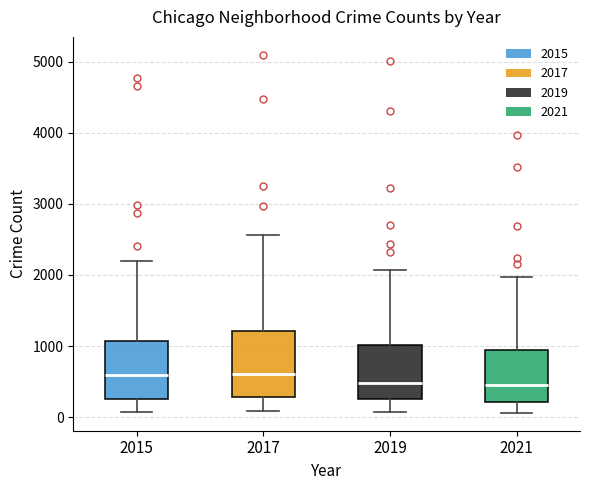

Which box is the tallest, from its lower edge to its upper edge?

2017